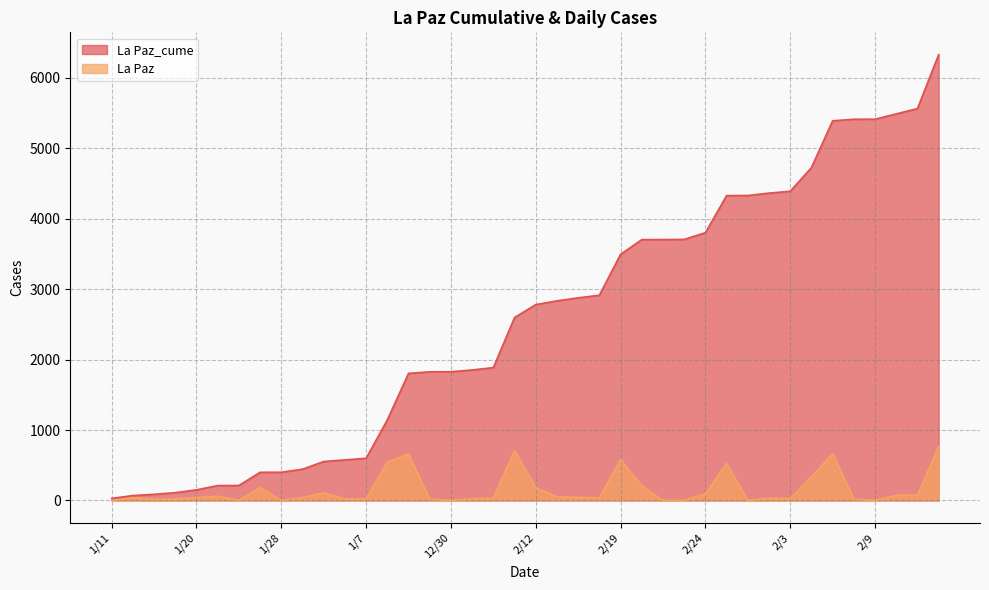

What is the difference between the La Paz values at 2/9 and 2/24?

94